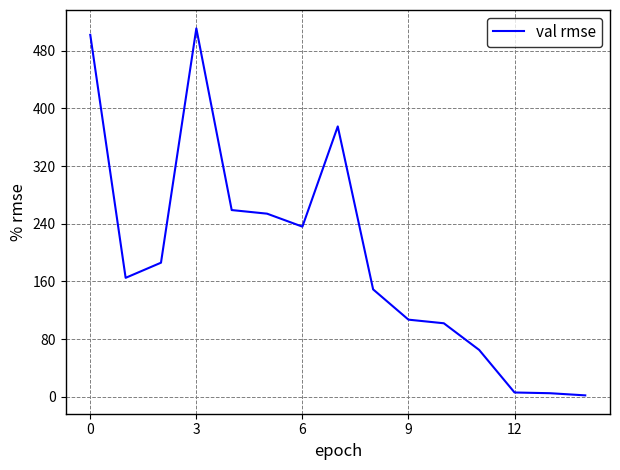

What is the difference between the maximum and minimum values?

509